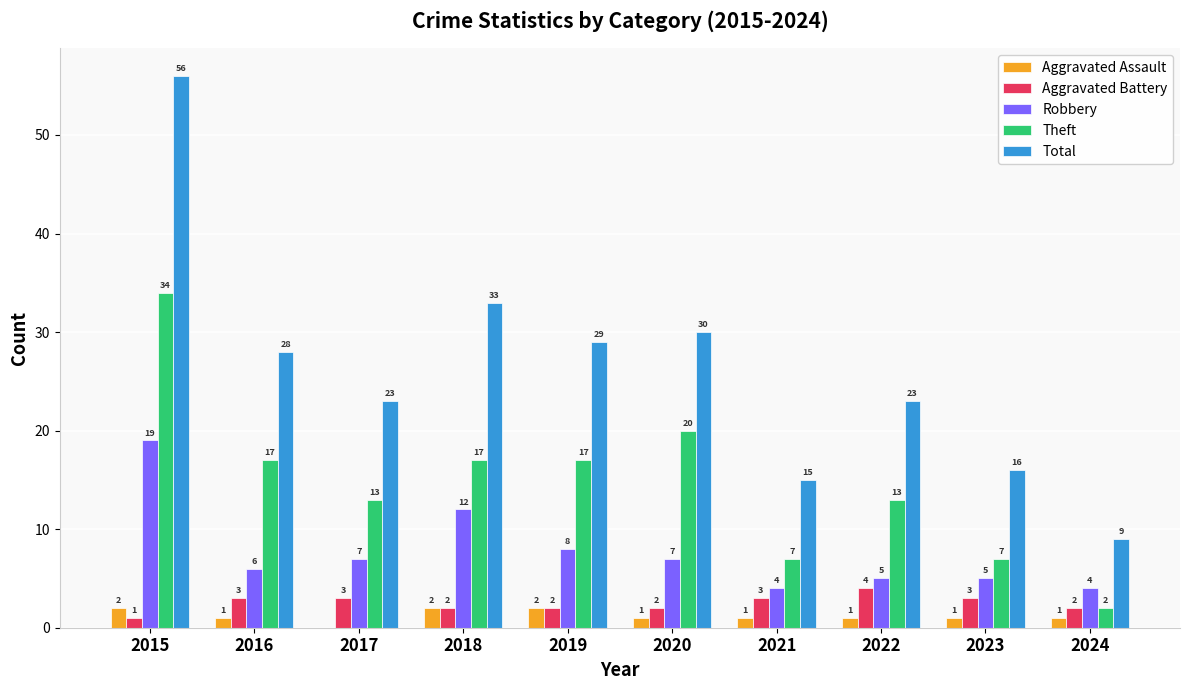

Count the number of data series in this chart.

5